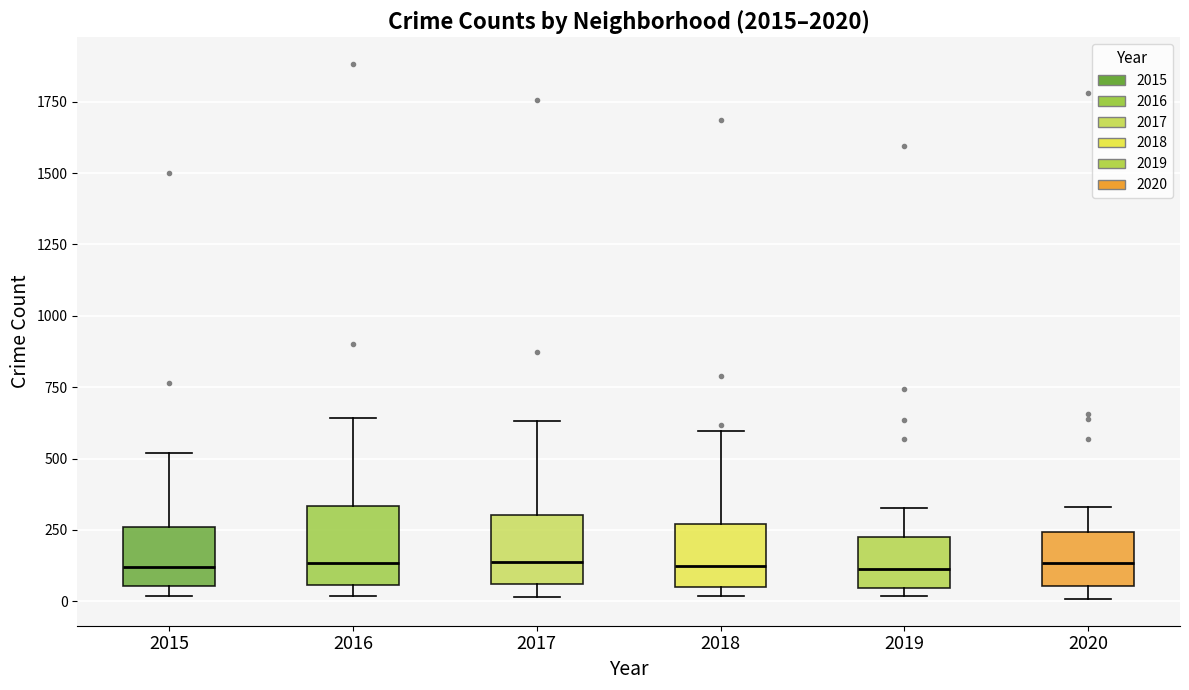

Where is the lower edge of the box at x = 2020 on the y-axis? The values are not printed on the chart, so give them approximately, as read against the axis.

50